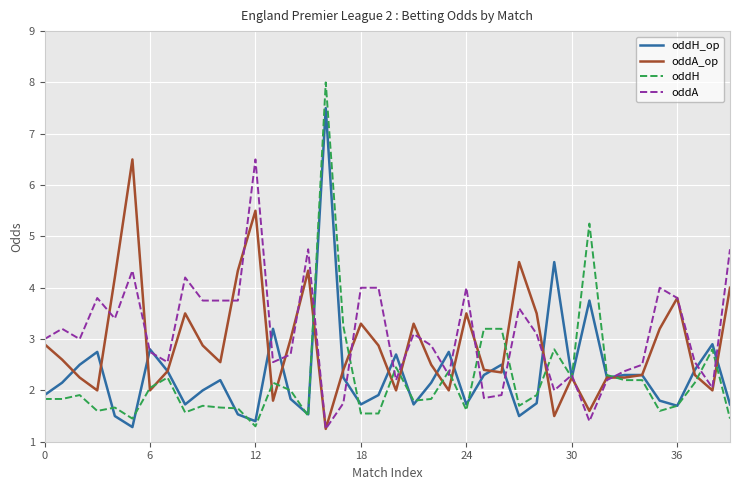

Which series has the widest spread of values?

oddH